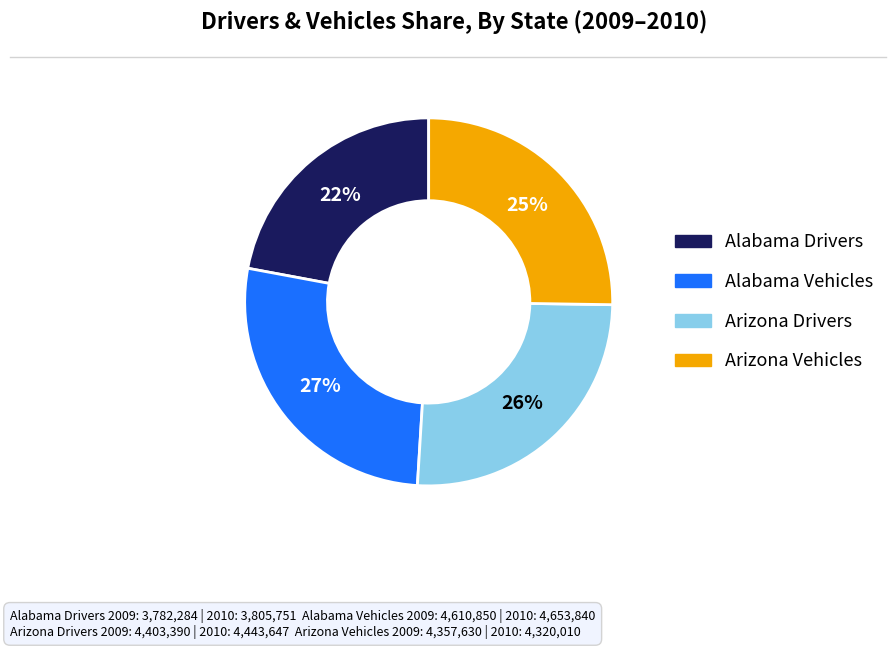

To the nearest percent, what is the average slice percentage?

25%